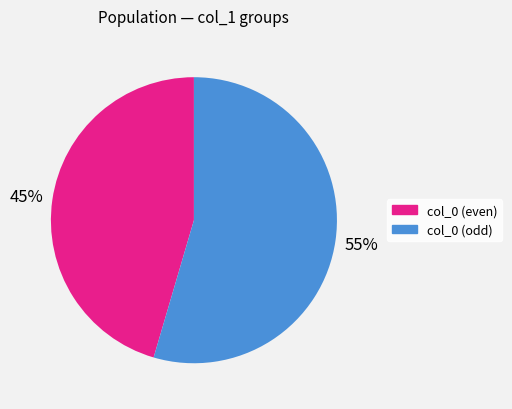

To the nearest percent, what is the average slice percentage?

50%